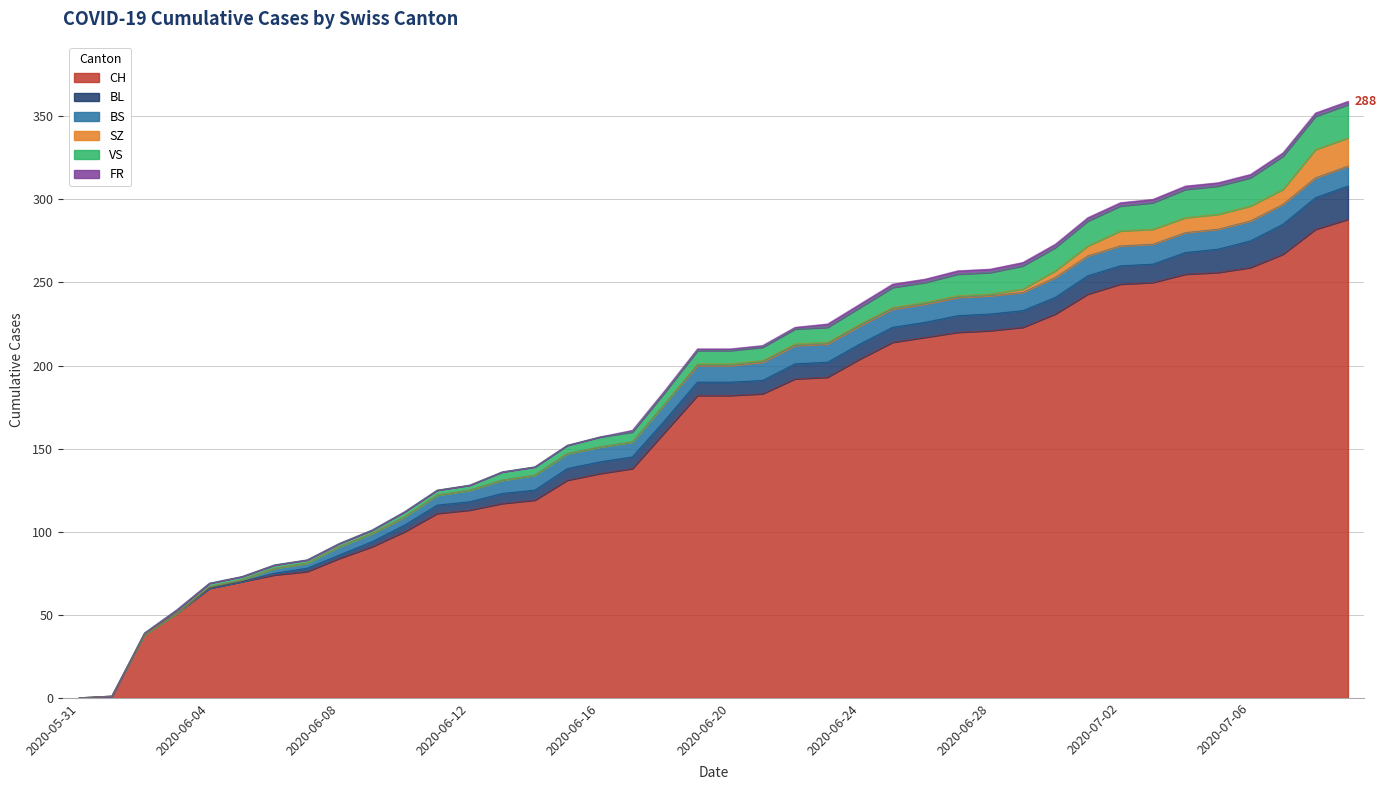

The VS series shows 12 at 2020-06-22. True or false?

False